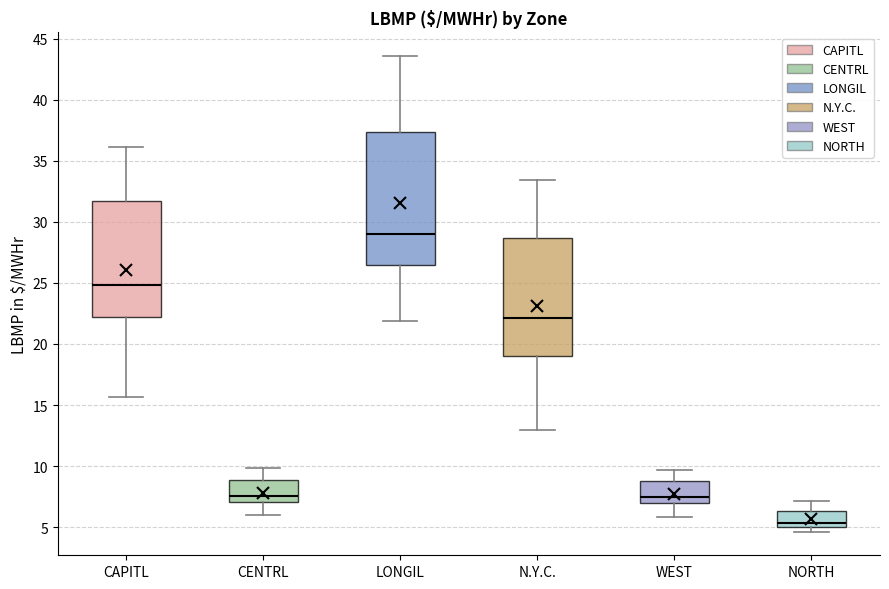

Which box is the tallest, from its lower edge to its upper edge?

LONGIL